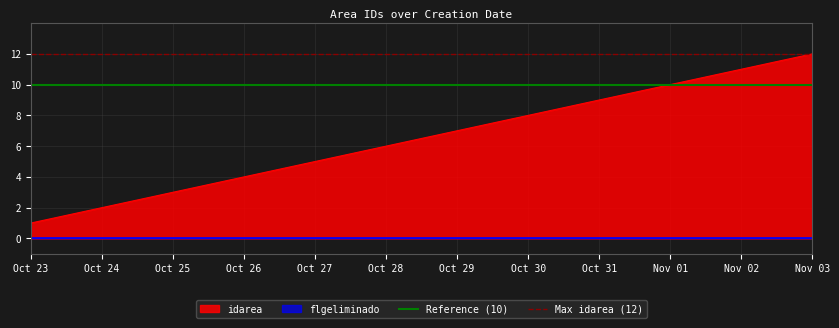

True or false: Reference (10) has a value of 15 at Oct 24.

False